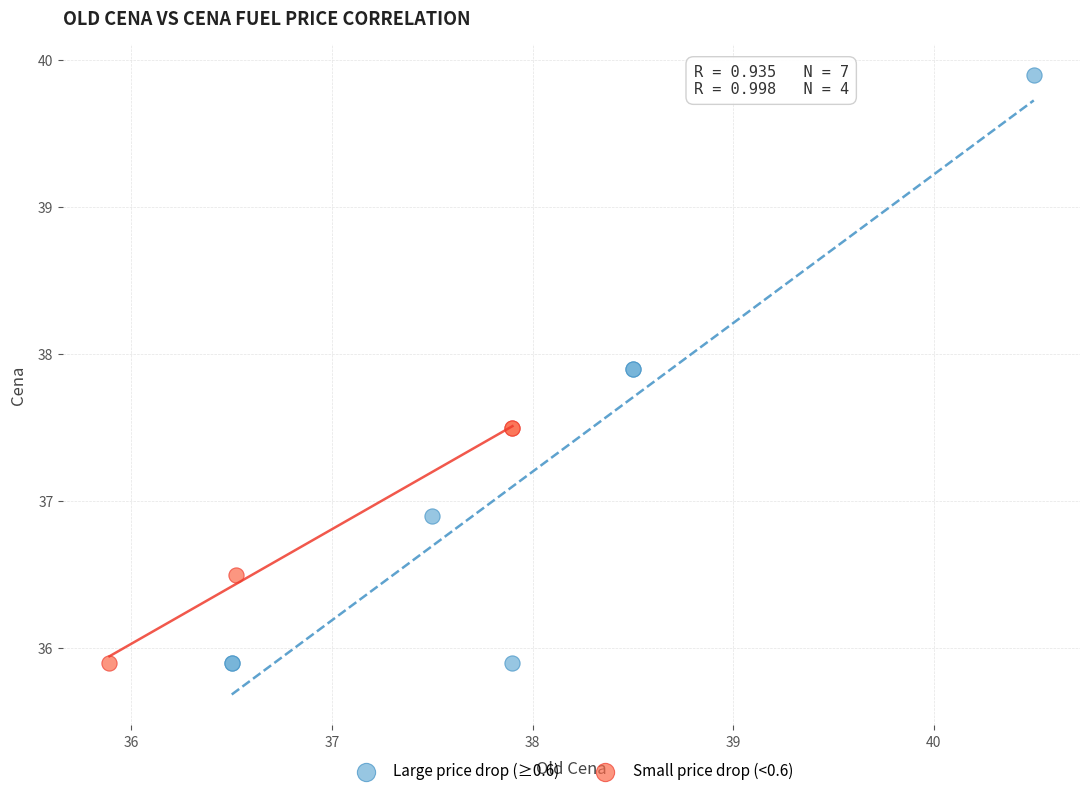

Which series reaches the maximum Y coordinate?

Large price drop (≥0.6)